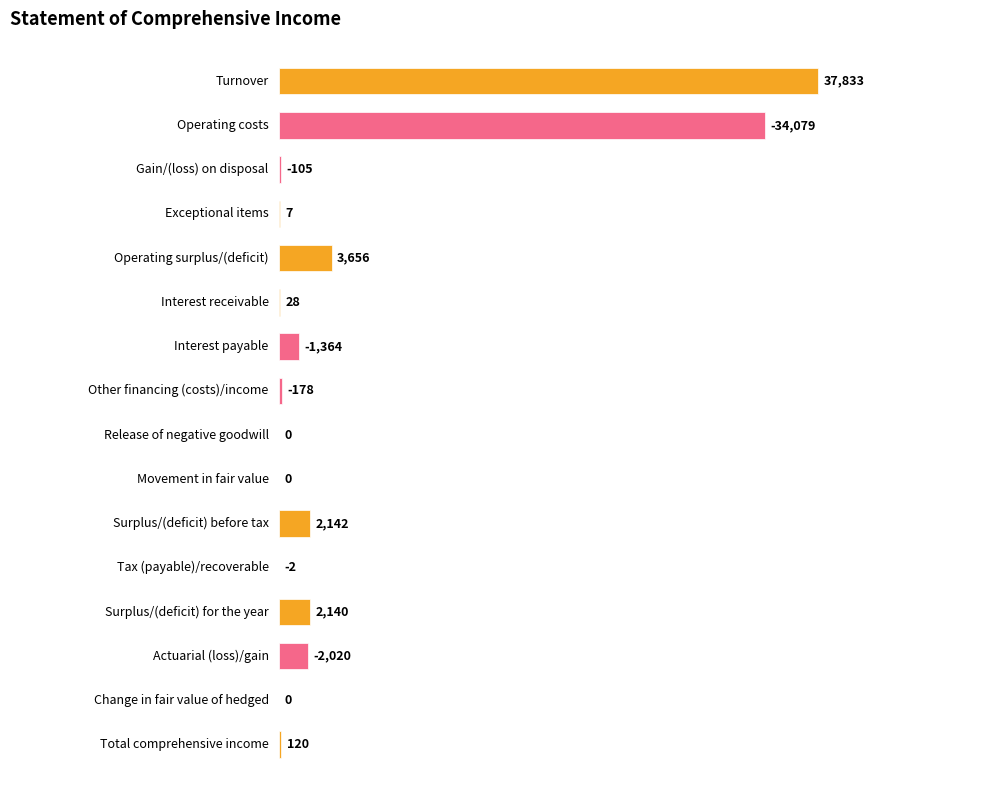

The chart shows a value of -2 at Tax (payable)/recoverable. True or false?

True